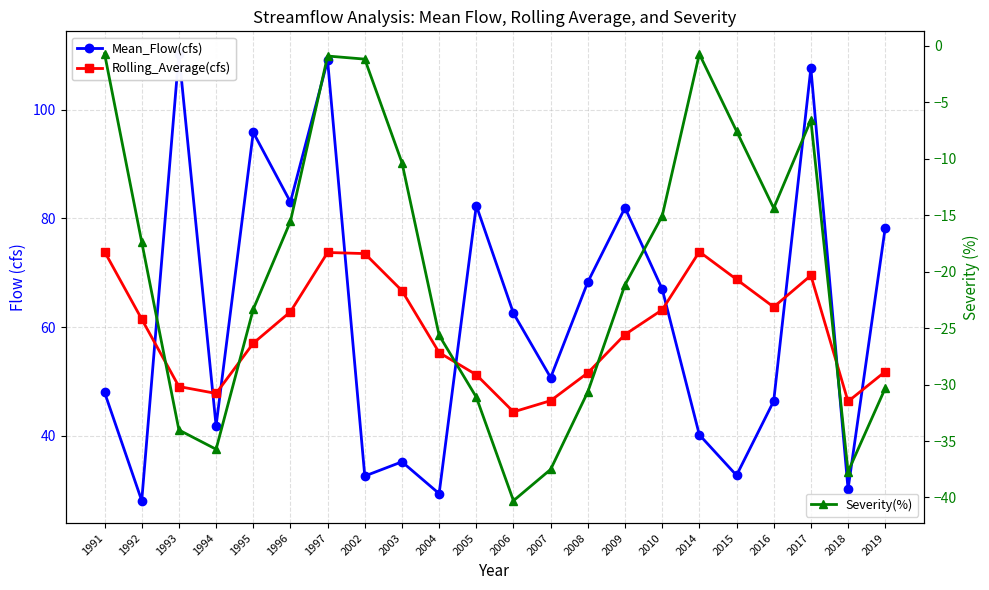

Which series has the largest total across all categories?

Mean_Flow(cfs)